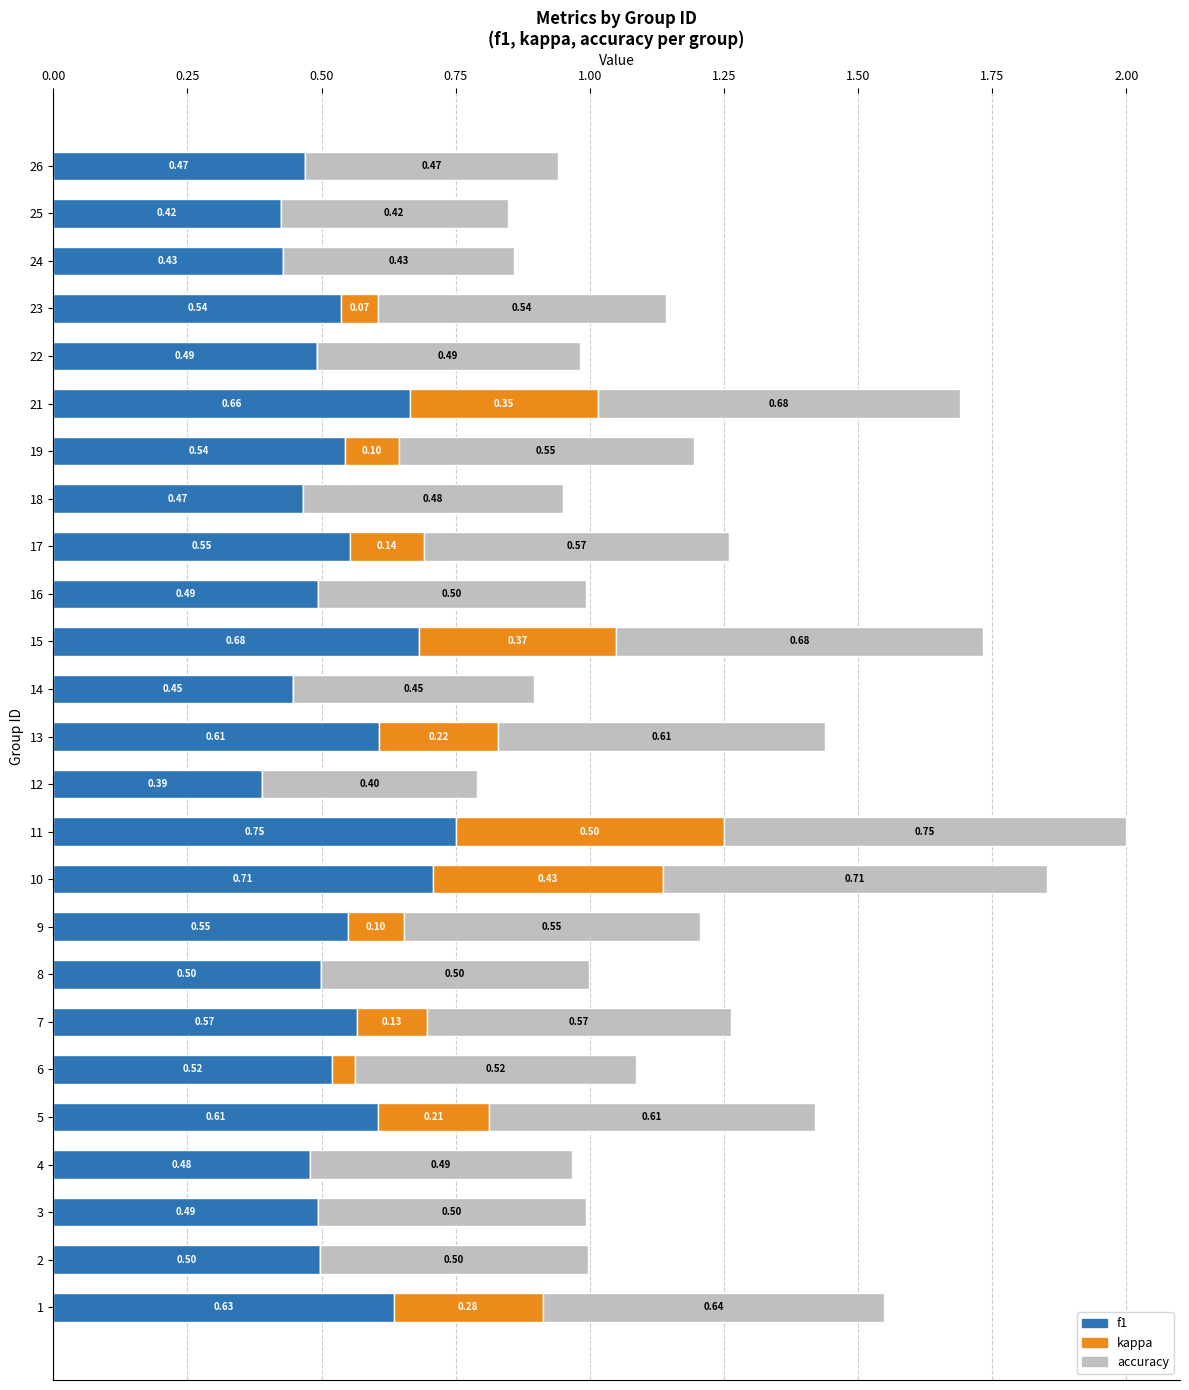

At which category is the sum across all series the highest?

11